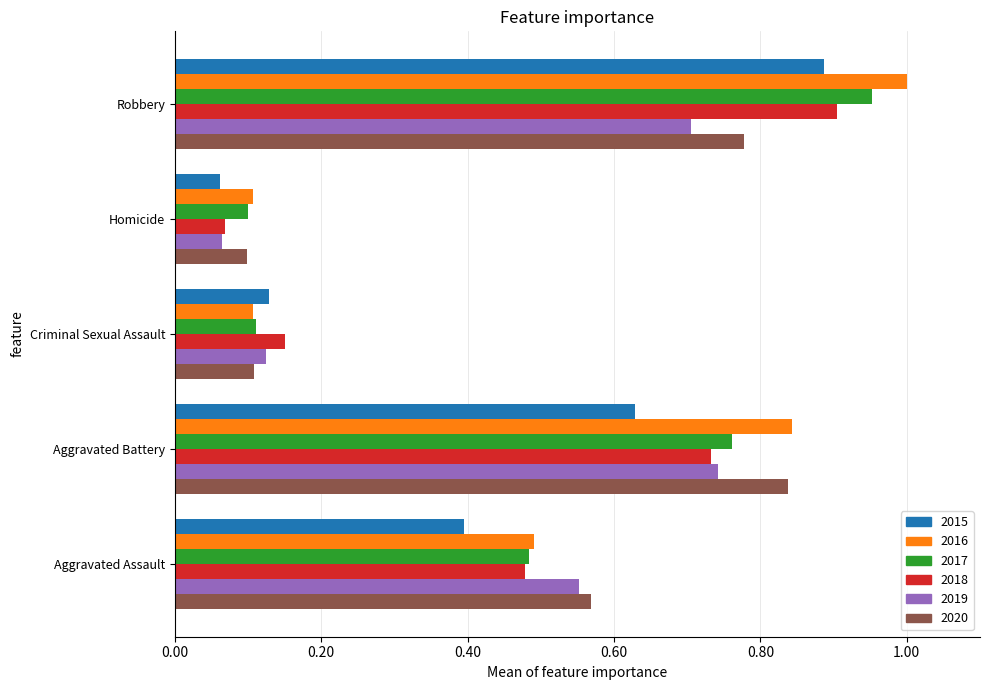

What is the total value across all series at Aggravated Assault?

3.0